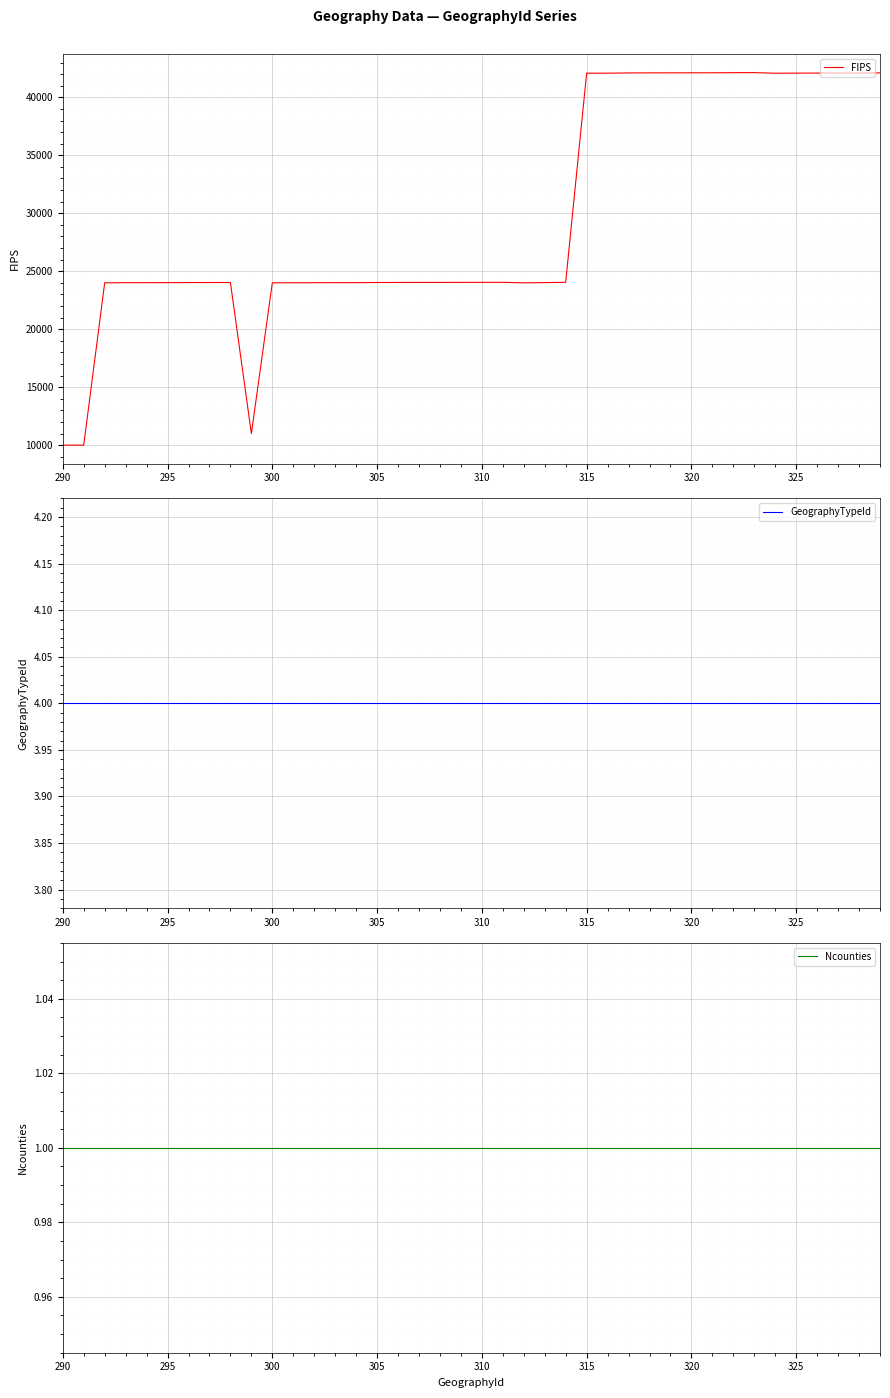

Which series has the largest range (max minus min)?

FIPS